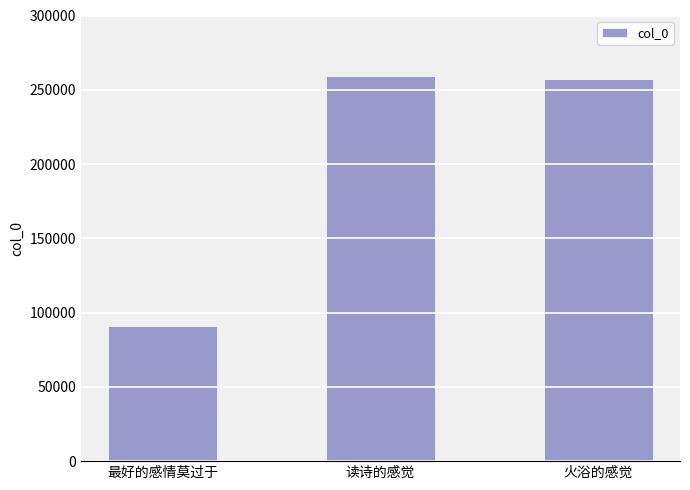

Where does the data first go above 257056?

读诗的感觉